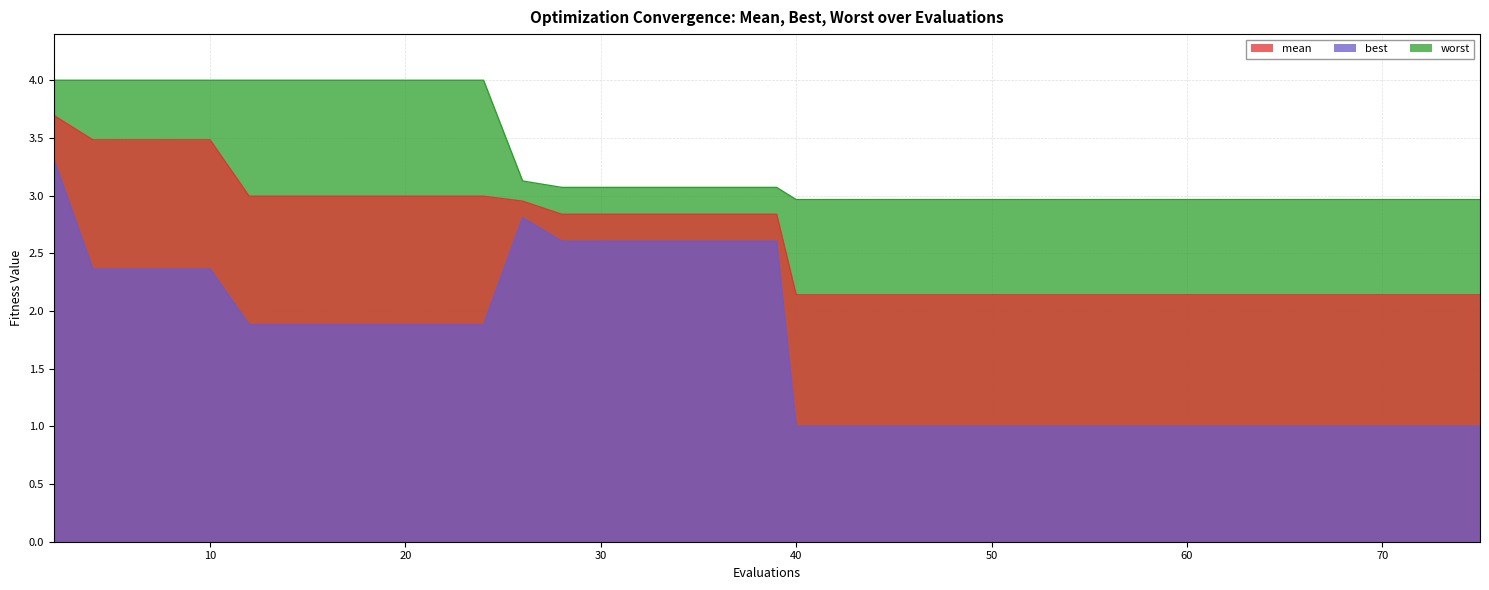

True or false: mean and best cross at least once.

False